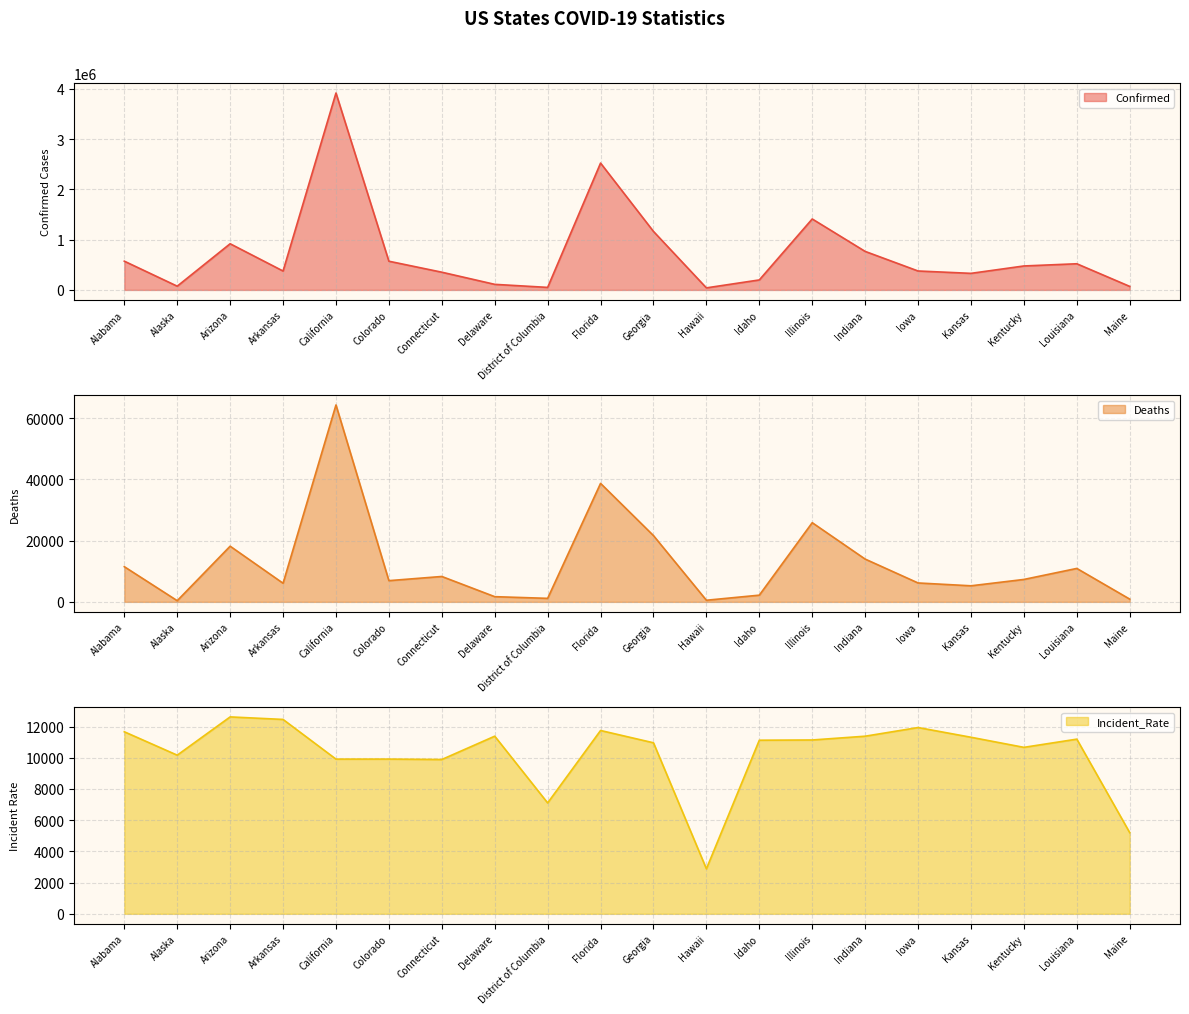

Count the number of data series in this chart.

3